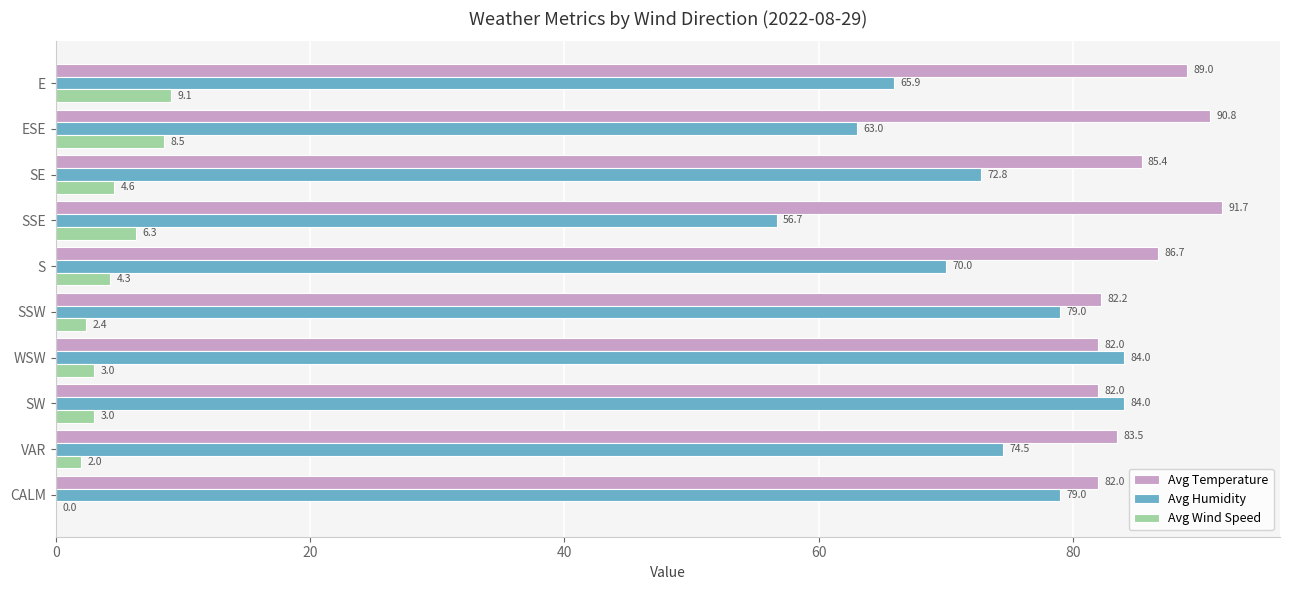

What is the greatest value displayed?

91.7